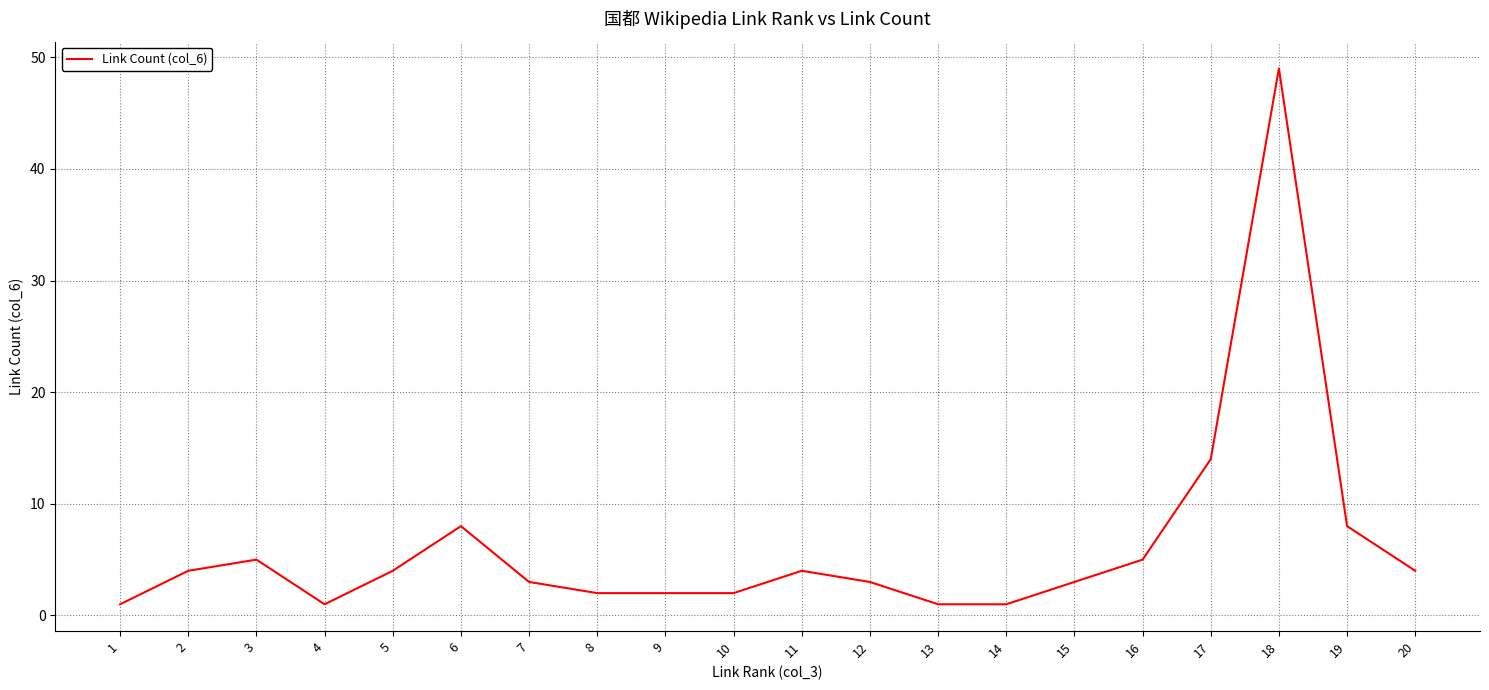

Where is the data nearest to the value 25?

17